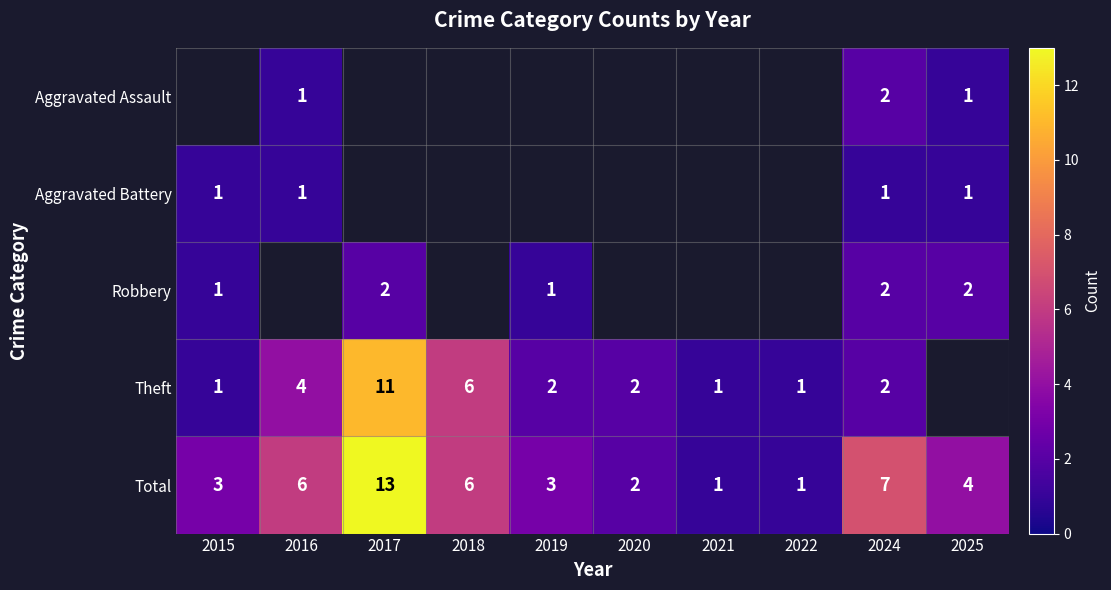

Which series has the largest range (max minus min)?

Total